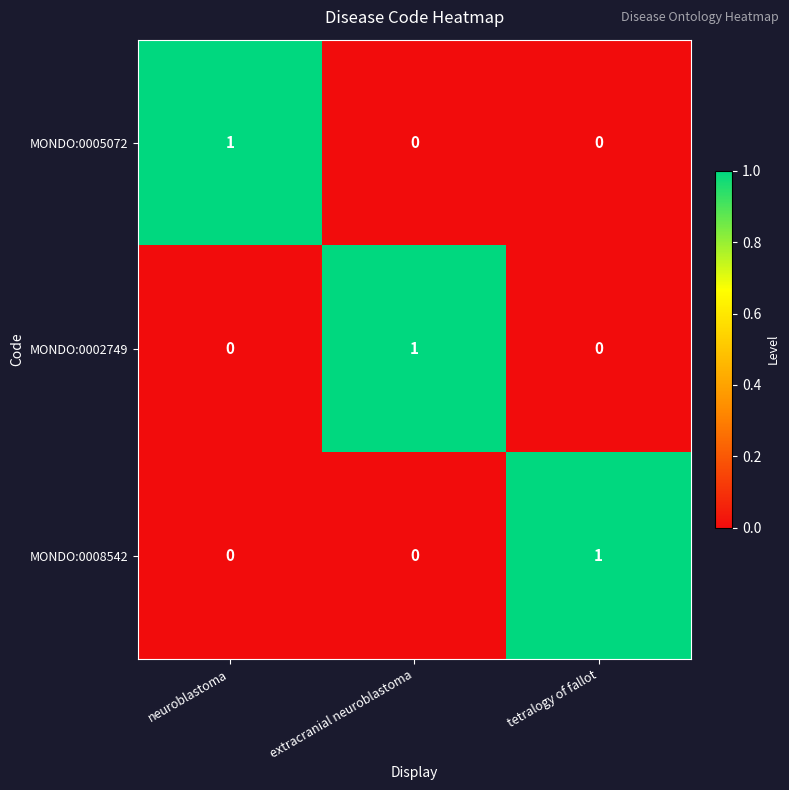

True or false: MONDO:0002749 has a value of 0 at tetralogy of fallot.

True